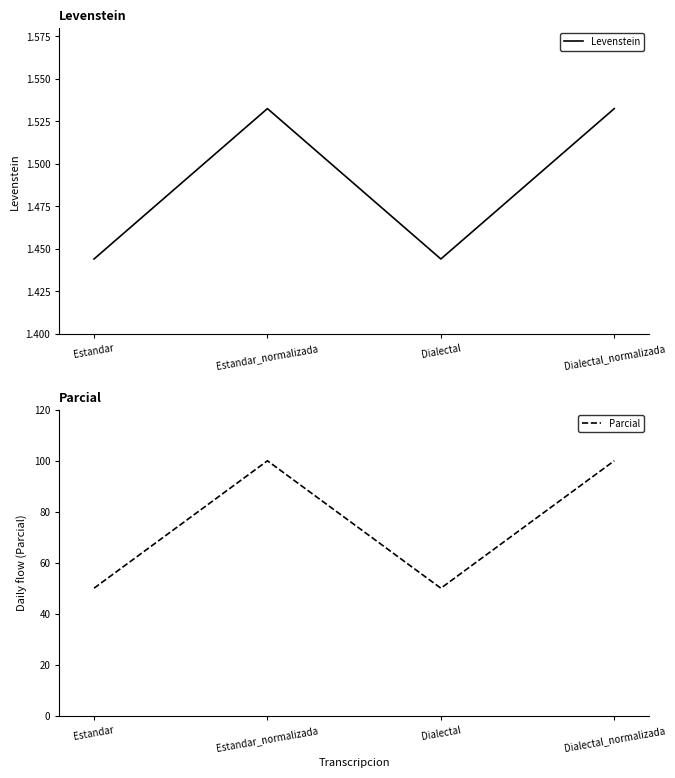

List the series in order of their overall mean, lowest first.

Levenstein, Parcial